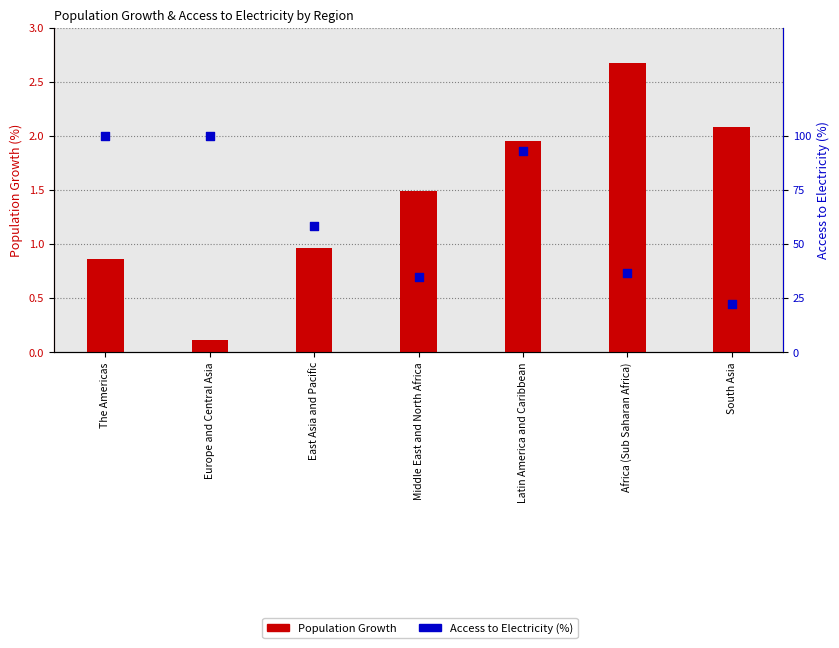

Which series contains the lowest Y value?

Population Growth